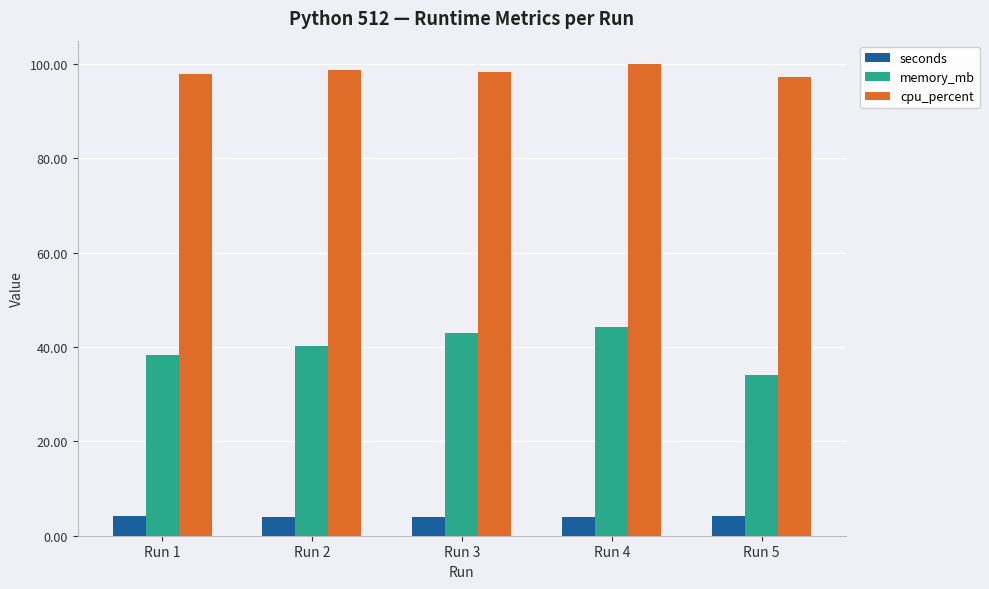

Which category has the highest value in the cpu_percent series?

Run 4